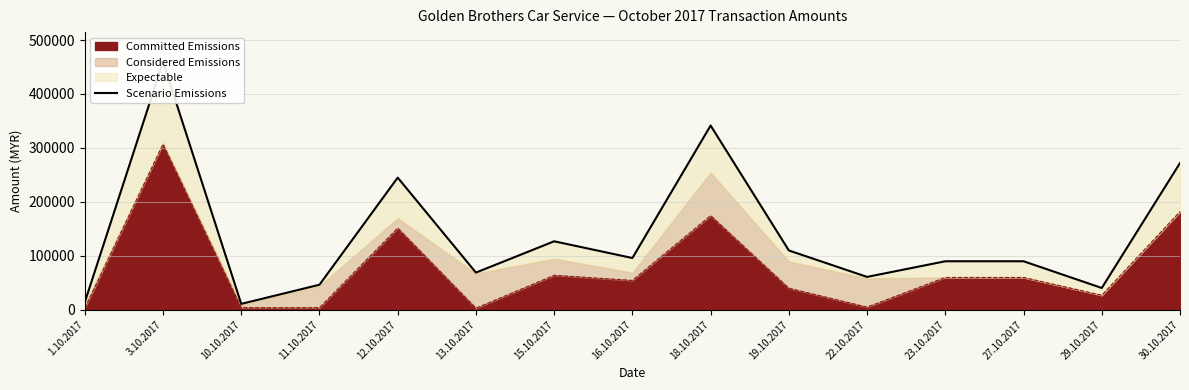

What is the maximum value shown in the chart?

459500